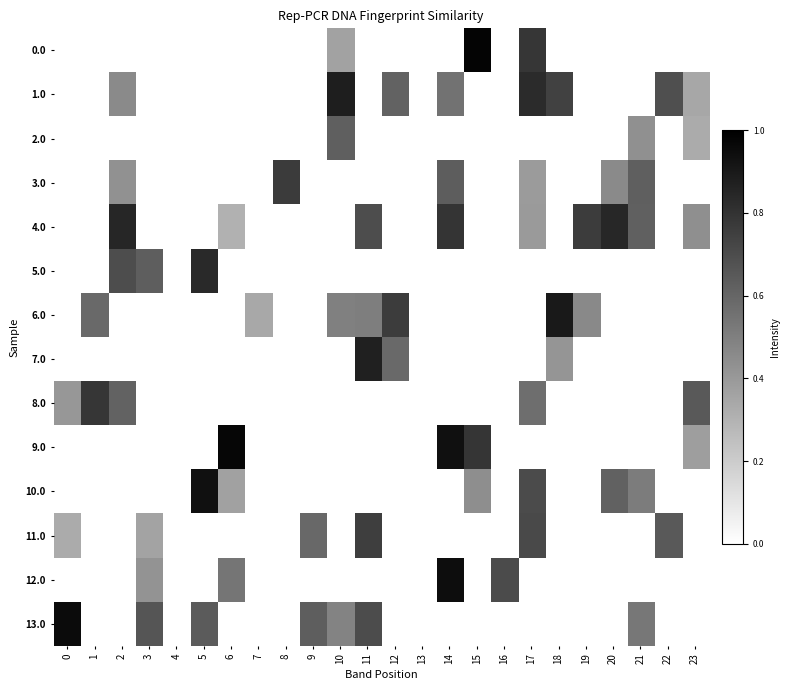

Reading left to right, list all the values displayed in this chart.

0.0: 0=0.0	1=0.0	2=0.0	3=0.0	4=0.0	5=0.0	6=0.0	7=0.0	8=0.0	9=0.0	10=0.4	11=0.0	12=0.0	13=0.0	14=0.0	15=1.0	16=0.0	17=0.8	18=0.0	19=0.0	20=0.0	21=0.0	22=0.0	23=0.0
1.0: 0=0.0	1=0.0	2=0.5	3=0.0	4=0.0	5=0.0	6=0.0	7=0.0	8=0.0	9=0.0	10=0.9	11=0.0	12=0.6	13=0.0	14=0.5	15=0.0	16=0.0	17=0.8	18=0.7	19=0.0	20=0.0	21=0.0	22=0.7	23=0.3
2.0: 0=0.0	1=0.0	2=0.0	3=0.0	4=0.0	5=0.0	6=0.0	7=0.0	8=0.0	9=0.0	10=0.6	11=0.0	12=0.0	13=0.0	14=0.0	15=0.0	16=0.0	17=0.0	18=0.0	19=0.0	20=0.0	21=0.4	22=0.0	23=0.3
3.0: 0=0.0	1=0.0	2=0.4	3=0.0	4=0.0	5=0.0	6=0.0	7=0.0	8=0.8	9=0.0	10=0.0	11=0.0	12=0.0	13=0.0	14=0.6	15=0.0	16=0.0	17=0.4	18=0.0	19=0.0	20=0.5	21=0.6	22=0.0	23=0.0
4.0: 0=0.0	1=0.0	2=0.9	3=0.0	4=0.0	5=0.0	6=0.3	7=0.0	8=0.0	9=0.0	10=0.0	11=0.7	12=0.0	13=0.0	14=0.8	15=0.0	16=0.0	17=0.4	18=0.0	19=0.8	20=0.8	21=0.6	22=0.0	23=0.4
5.0: 0=0.0	1=0.0	2=0.7	3=0.6	4=0.0	5=0.8	6=0.0	7=0.0	8=0.0	9=0.0	10=0.0	11=0.0	12=0.0	13=0.0	14=0.0	15=0.0	16=0.0	17=0.0	18=0.0	19=0.0	20=0.0	21=0.0	22=0.0	23=0.0
6.0: 0=0.0	1=0.6	2=0.0	3=0.0	4=0.0	5=0.0	6=0.0	7=0.3	8=0.0	9=0.0	10=0.5	11=0.5	12=0.8	13=0.0	14=0.0	15=0.0	16=0.0	17=0.0	18=0.9	19=0.5	20=0.0	21=0.0	22=0.0	23=0.0
7.0: 0=0.0	1=0.0	2=0.0	3=0.0	4=0.0	5=0.0	6=0.0	7=0.0	8=0.0	9=0.0	10=0.0	11=0.9	12=0.6	13=0.0	14=0.0	15=0.0	16=0.0	17=0.0	18=0.4	19=0.0	20=0.0	21=0.0	22=0.0	23=0.0
8.0: 0=0.4	1=0.8	2=0.6	3=0.0	4=0.0	5=0.0	6=0.0	7=0.0	8=0.0	9=0.0	10=0.0	11=0.0	12=0.0	13=0.0	14=0.0	15=0.0	16=0.0	17=0.6	18=0.0	19=0.0	20=0.0	21=0.0	22=0.0	23=0.7
9.0: 0=0.0	1=0.0	2=0.0	3=0.0	4=0.0	5=0.0	6=1.0	7=0.0	8=0.0	9=0.0	10=0.0	11=0.0	12=0.0	13=0.0	14=0.9	15=0.8	16=0.0	17=0.0	18=0.0	19=0.0	20=0.0	21=0.0	22=0.0	23=0.4
10.0: 0=0.0	1=0.0	2=0.0	3=0.0	4=0.0	5=0.9	6=0.4	7=0.0	8=0.0	9=0.0	10=0.0	11=0.0	12=0.0	13=0.0	14=0.0	15=0.4	16=0.0	17=0.7	18=0.0	19=0.0	20=0.6	21=0.5	22=0.0	23=0.0
11.0: 0=0.3	1=0.0	2=0.0	3=0.4	4=0.0	5=0.0	6=0.0	7=0.0	8=0.0	9=0.6	10=0.0	11=0.8	12=0.0	13=0.0	14=0.0	15=0.0	16=0.0	17=0.7	18=0.0	19=0.0	20=0.0	21=0.0	22=0.6	23=0.0
12.0: 0=0.0	1=0.0	2=0.0	3=0.4	4=0.0	5=0.0	6=0.5	7=0.0	8=0.0	9=0.0	10=0.0	11=0.0	12=0.0	13=0.0	14=0.9	15=0.0	16=0.7	17=0.0	18=0.0	19=0.0	20=0.0	21=0.0	22=0.0	23=0.0
13.0: 0=1.0	1=0.0	2=0.0	3=0.7	4=0.0	5=0.6	6=0.0	7=0.0	8=0.0	9=0.6	10=0.5	11=0.7	12=0.0	13=0.0	14=0.0	15=0.0	16=0.0	17=0.0	18=0.0	19=0.0	20=0.0	21=0.5	22=0.0	23=0.0